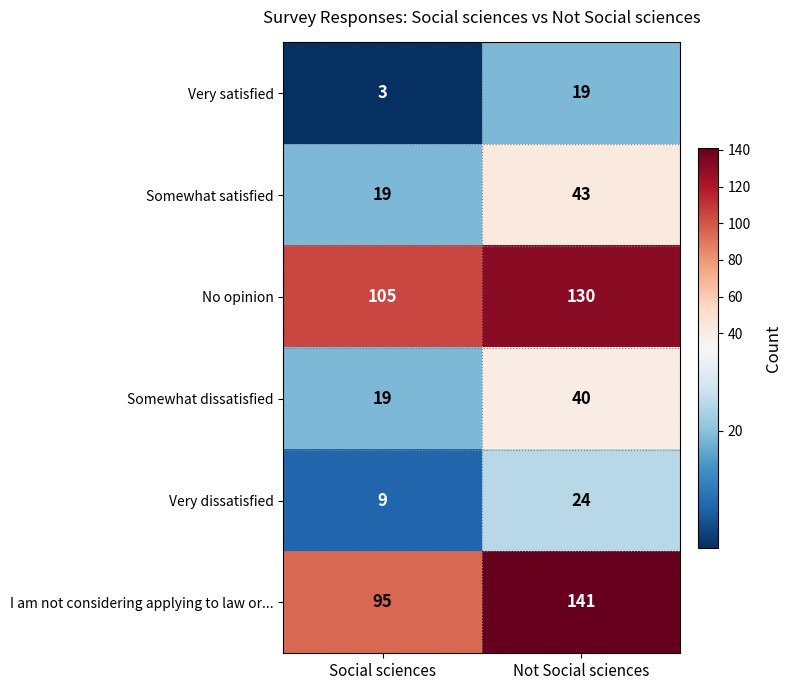

At Not Social sciences, list the series in order from smallest to largest.

Very satisfied, Very dissatisfied, Somewhat dissatisfied, Somewhat satisfied, No opinion, I am not considering applying to law or...